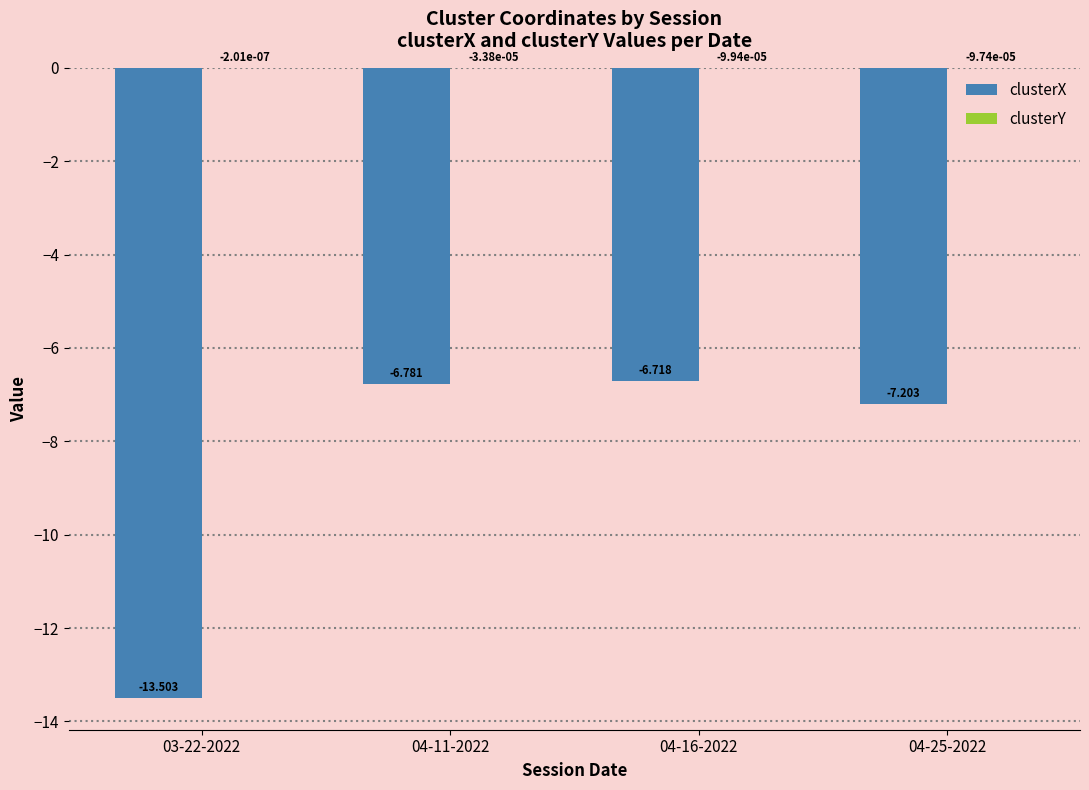

Which series changed the most between 04-16-2022 and 04-25-2022?

clusterX